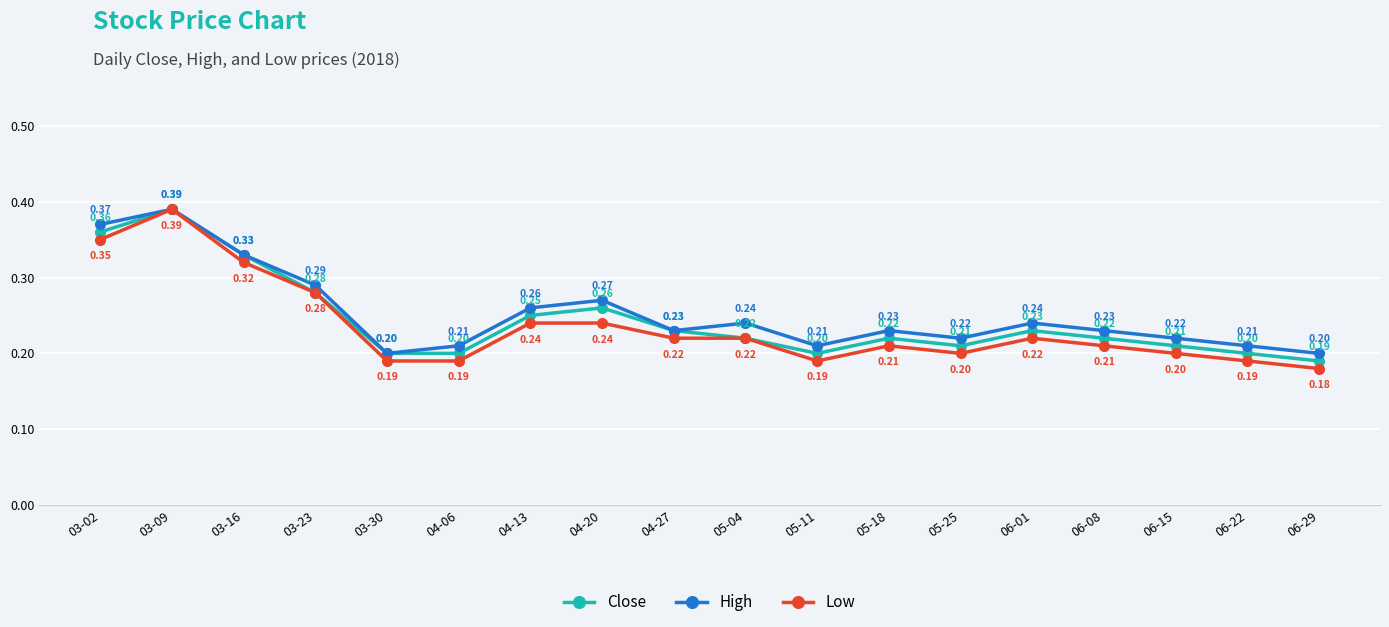

List the series in order of their overall mean, lowest first.

Low, Close, High